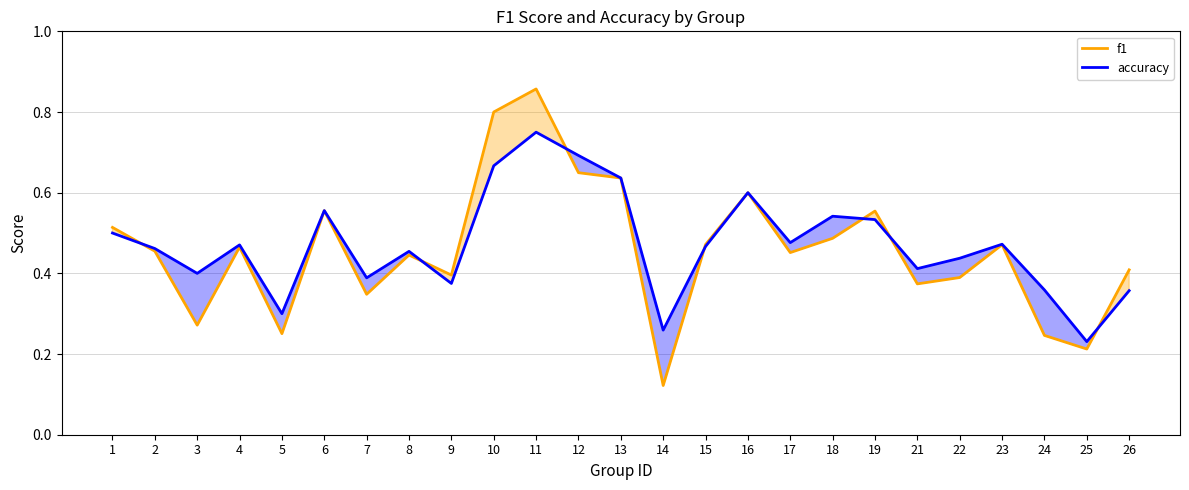

The f1 series shows 0.3 at 7. True or false?

True